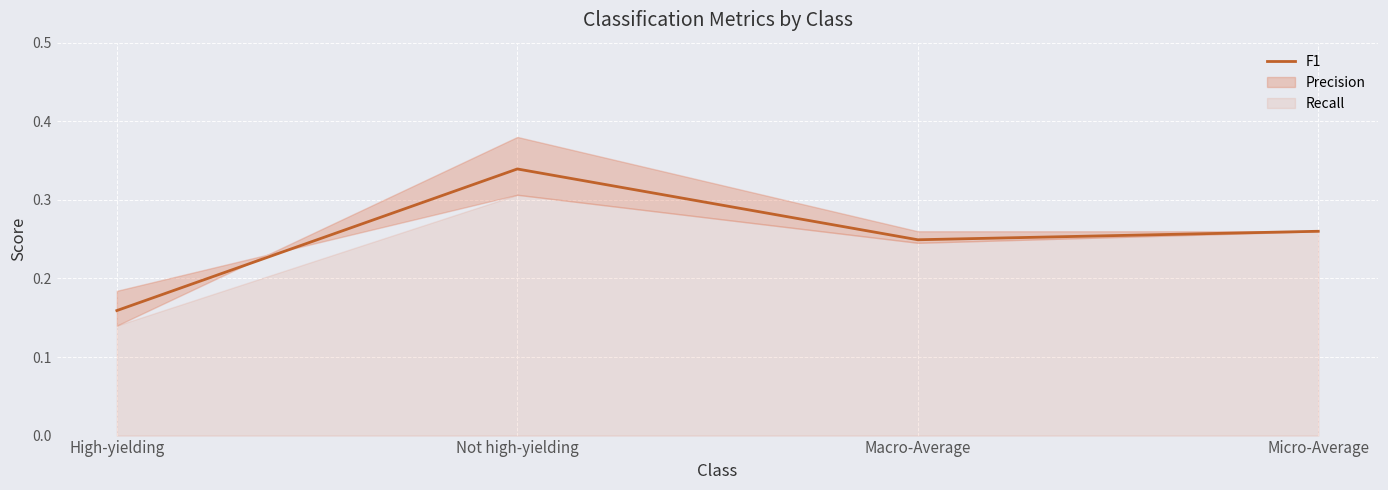

Which has a higher value, High-yielding or Micro-Average?

Micro-Average